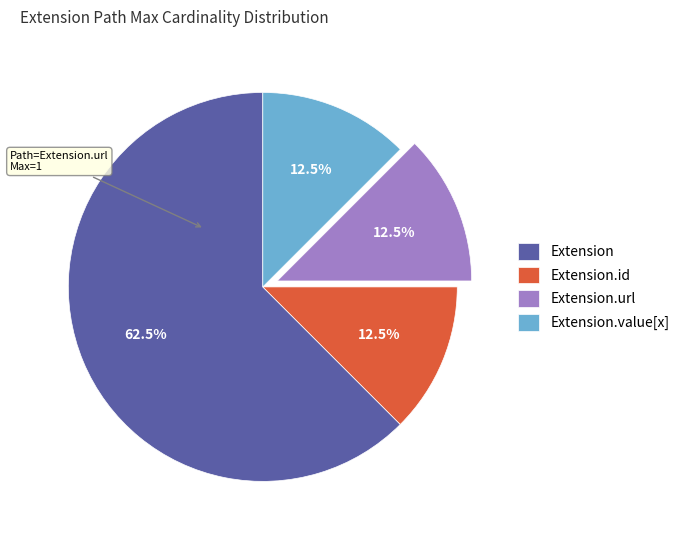

Is the sum of Extension.url and Extension.id greater than half?

No